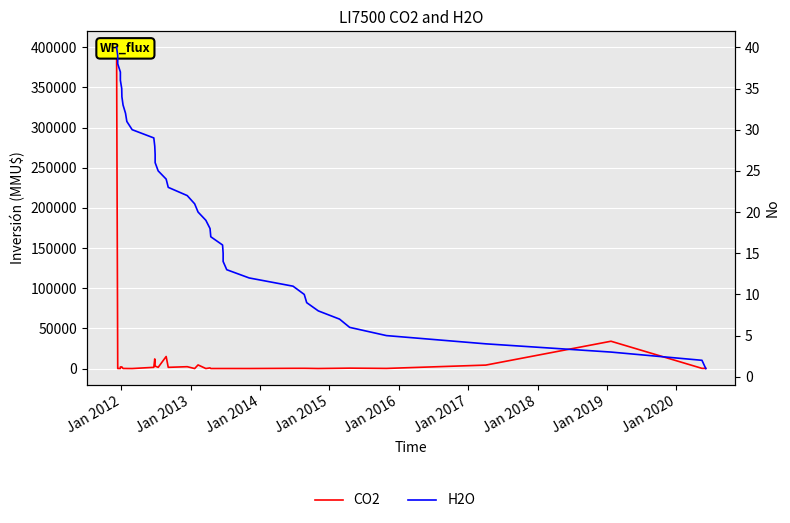

True or false: H2O and CO2 intersect in this chart.

True